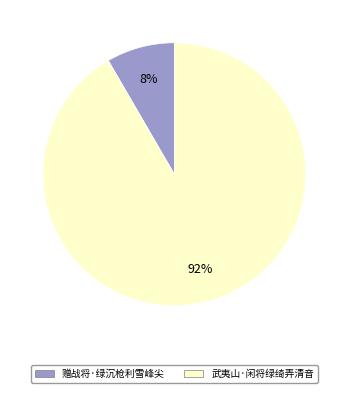

Is it true that 赠战将·绿沉枪利雪峰尖 is 17% of the pie?

False